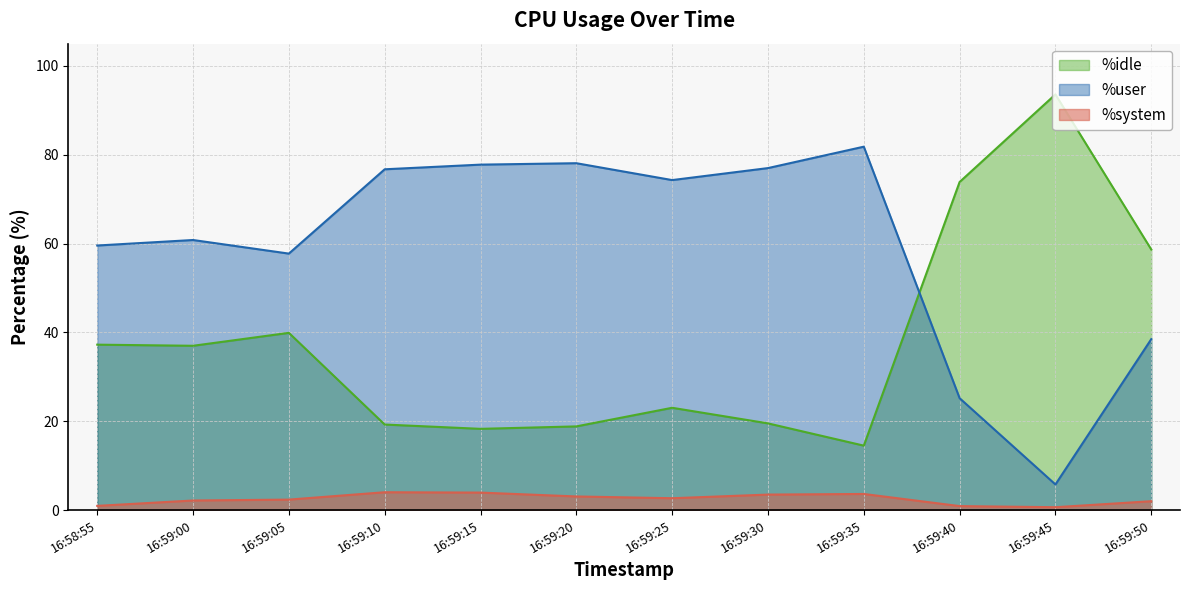

What is the difference between the maximum and minimum values in the %idle series?

79.1